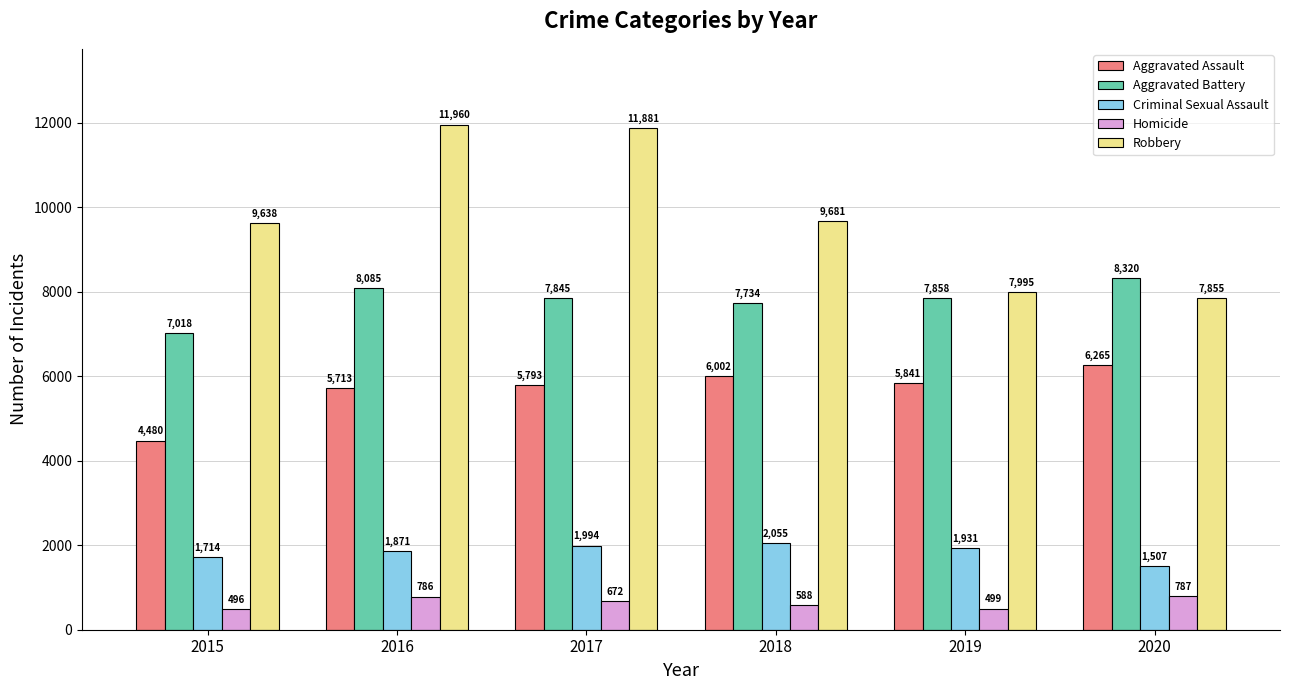

Which category has the lowest value across all series?

2015